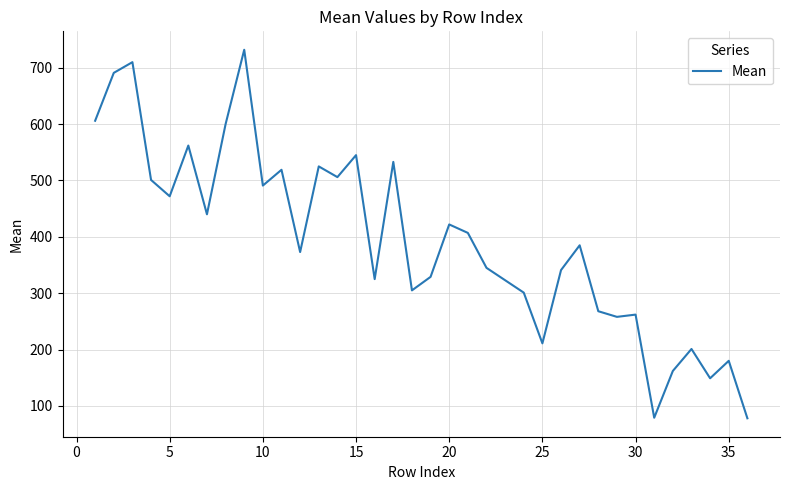

What is the difference between the maximum and minimum values?

654